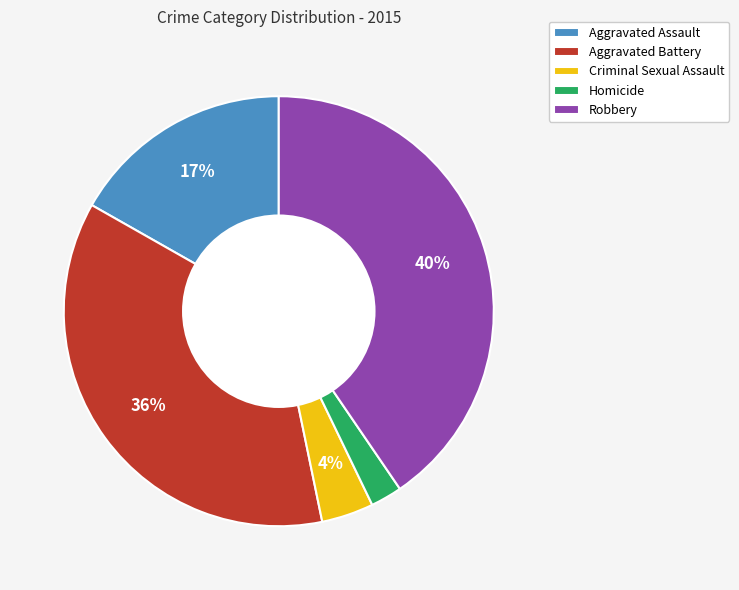

Which slice is the smallest?

Homicide